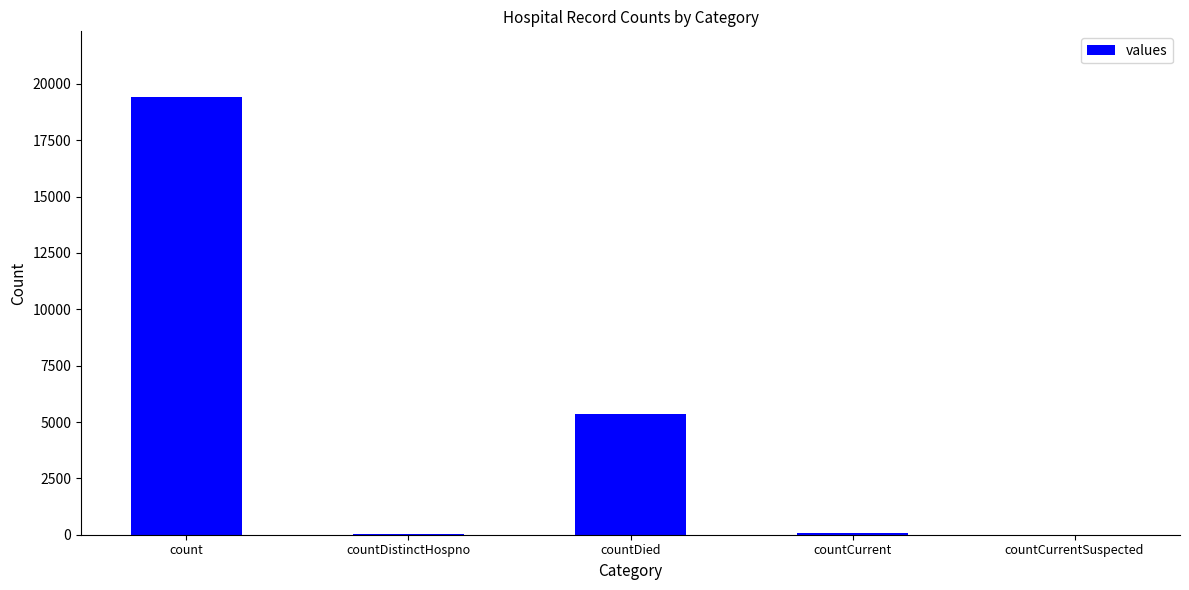

At which label is the value closest to 9710?

countDied